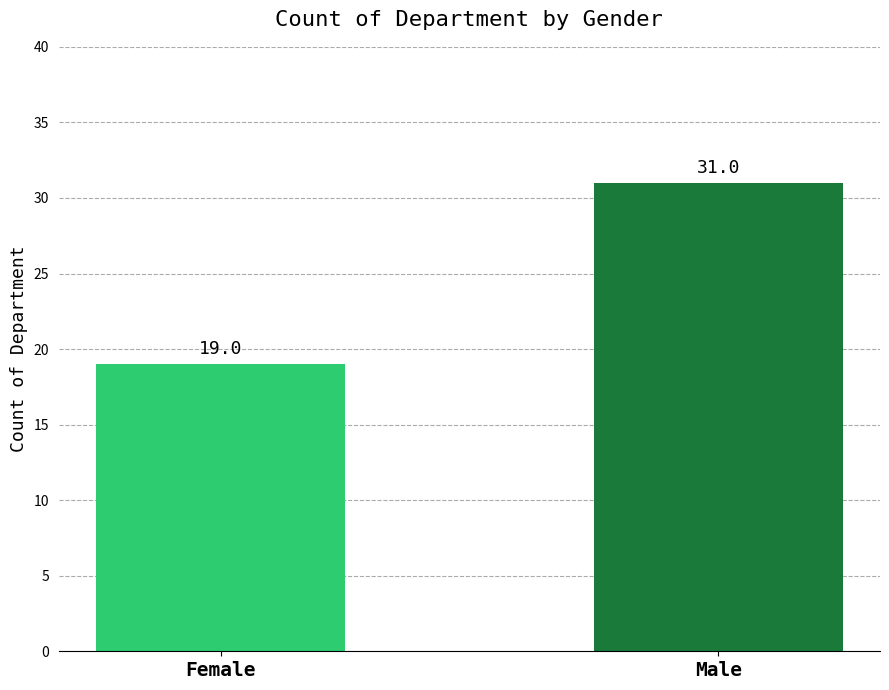

Reading left to right, transcribe all the data shown in this chart.

19	31